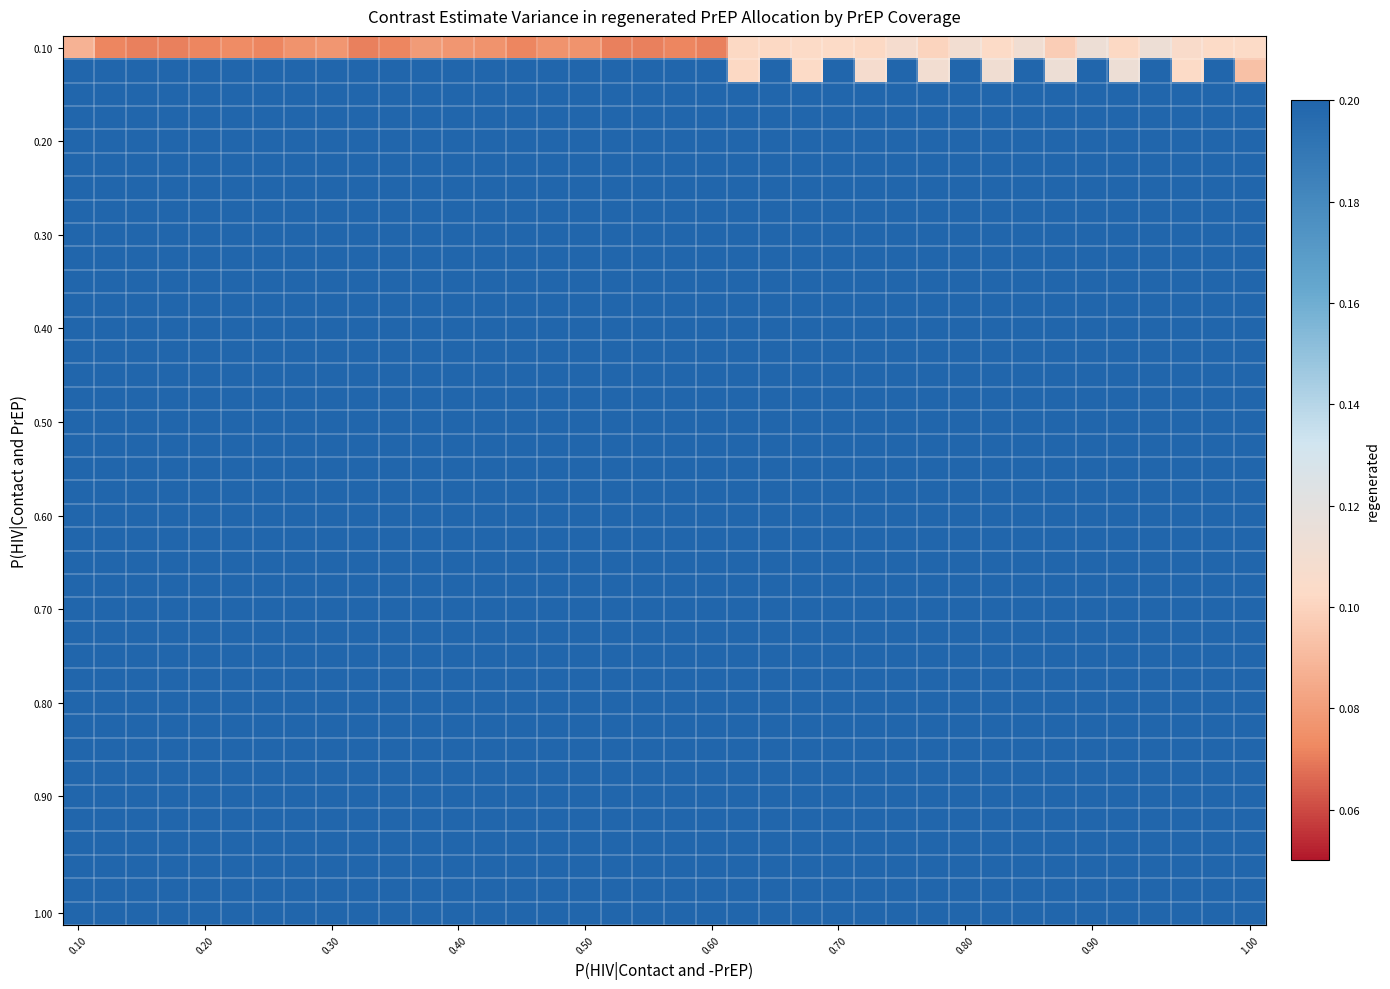

What is the smallest value displayed?

0.1